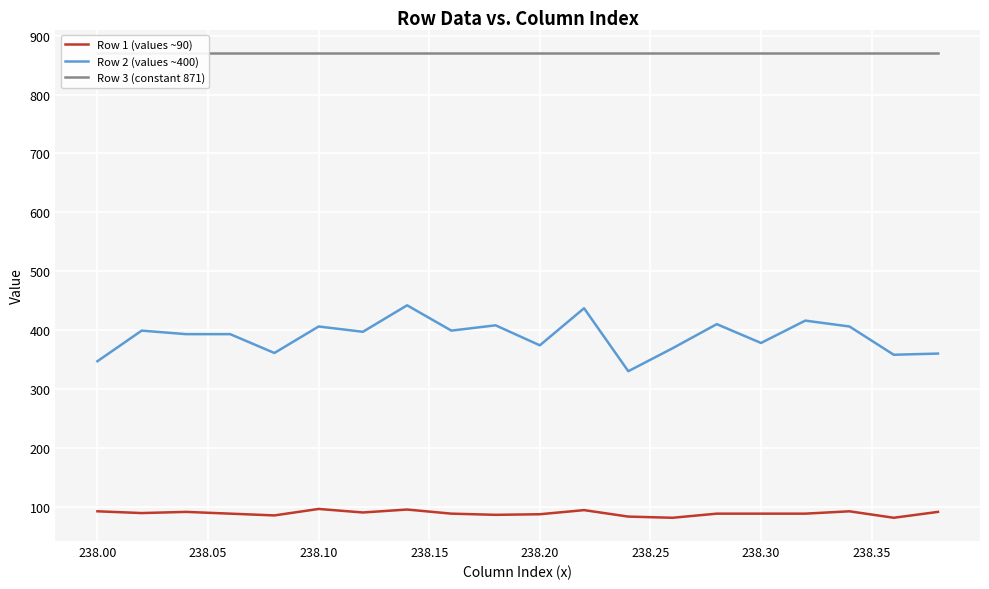

How many categories are shown in the chart?

20